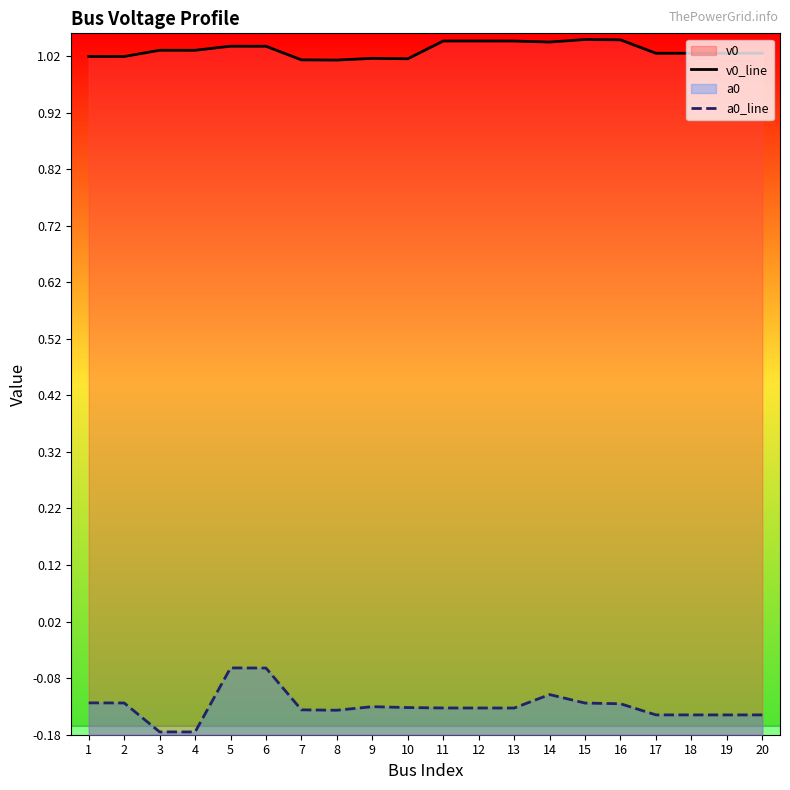

At which category is the sum across all series the highest?

5